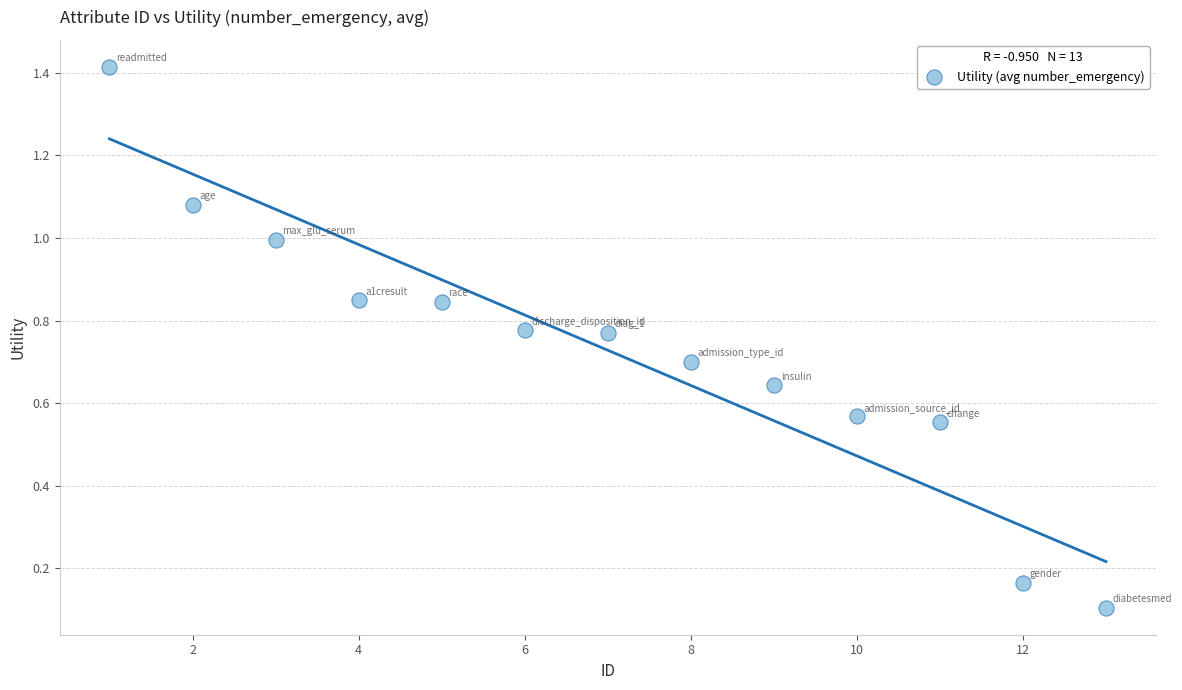

What is the range of Y values (max minus min)?

1.3